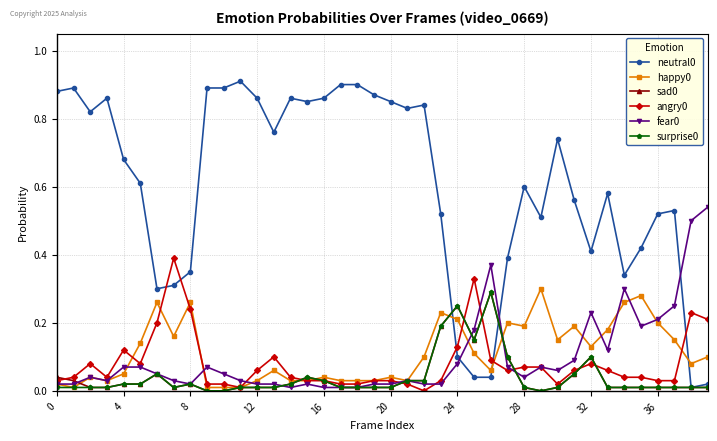

Does the chart have visible grid lines?

Yes